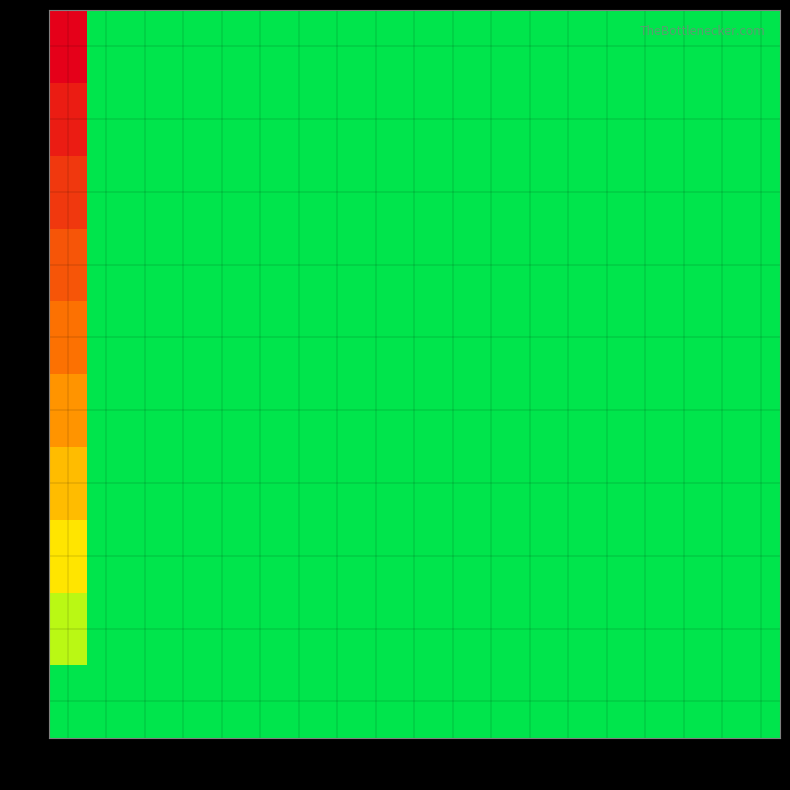

Reading right to left, extract all data points from this chart.

0: 18=0.0	17=0.0	16=0.0	15=0.0	14=0.0	13=0.0	12=0.0	11=0.0	10=0.0	9=0.0	8=0.0	7=0.0	6=0.0	5=0.0	4=0.0	3=0.0	2=0.0	1=0.0	0=0.0
1: 18=0.0	17=0.0	16=0.0	15=0.0	14=0.0	13=0.0	12=0.0	11=0.0	10=0.0	9=0.0	8=0.0	7=0.0	6=0.0	5=0.0	4=0.0	3=0.0	2=0.0	1=0.0	0=0.1
2: 18=0.0	17=0.0	16=0.0	15=0.0	14=0.0	13=0.0	12=0.0	11=0.0	10=0.0	9=0.0	8=0.0	7=0.0	6=0.0	5=0.0	4=0.0	3=0.0	2=0.0	1=0.0	0=0.2
3: 18=0.0	17=0.0	16=0.0	15=0.0	14=0.0	13=0.0	12=0.0	11=0.0	10=0.0	9=0.0	8=0.0	7=0.0	6=0.0	5=0.0	4=0.0	3=0.0	2=0.0	1=0.0	0=0.3
4: 18=0.0	17=0.0	16=0.0	15=0.0	14=0.0	13=0.0	12=0.0	11=0.0	10=0.0	9=0.0	8=0.0	7=0.0	6=0.0	5=0.0	4=0.0	3=0.0	2=0.0	1=0.0	0=0.4
5: 18=0.0	17=0.0	16=0.0	15=0.0	14=0.0	13=0.0	12=0.0	11=0.0	10=0.0	9=0.0	8=0.0	7=0.0	6=0.0	5=0.0	4=0.0	3=0.0	2=0.0	1=0.0	0=0.6
6: 18=0.0	17=0.0	16=0.0	15=0.0	14=0.0	13=0.0	12=0.0	11=0.0	10=0.0	9=0.0	8=0.0	7=0.0	6=0.0	5=0.0	4=0.0	3=0.0	2=0.0	1=0.0	0=0.7
7: 18=0.0	17=0.0	16=0.0	15=0.0	14=0.0	13=0.0	12=0.0	11=0.0	10=0.0	9=0.0	8=0.0	7=0.0	6=0.0	5=0.0	4=0.0	3=0.0	2=0.0	1=0.0	0=0.8
8: 18=0.0	17=0.0	16=0.0	15=0.0	14=0.0	13=0.0	12=0.0	11=0.0	10=0.0	9=0.0	8=0.0	7=0.0	6=0.0	5=0.0	4=0.0	3=0.0	2=0.0	1=0.0	0=0.9
9: 18=0.0	17=0.0	16=0.0	15=0.0	14=0.0	13=0.0	12=0.0	11=0.0	10=0.0	9=0.0	8=0.0	7=0.0	6=0.0	5=0.0	4=0.0	3=0.0	2=0.0	1=0.0	0=1.0